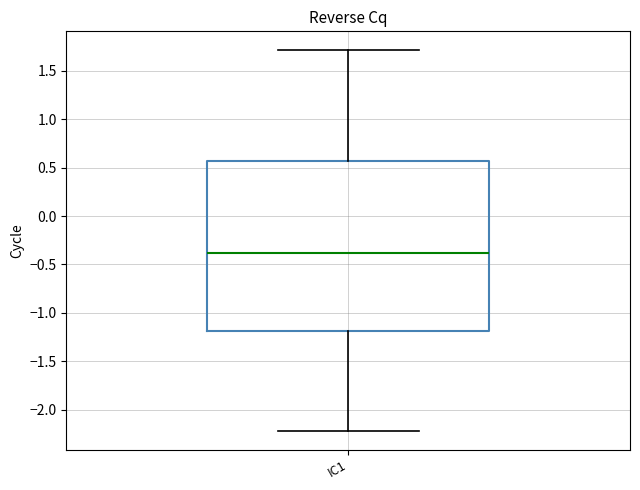

Transcribe this box plot: give where the median line is, the range the box spans, and where the two whiskers end, as read against the y-axis. The values are not printed on the chart, so give them approximately, as read against the axis.

median -0.40, box -1.20 to 0.55, whiskers -2.20 to 1.70